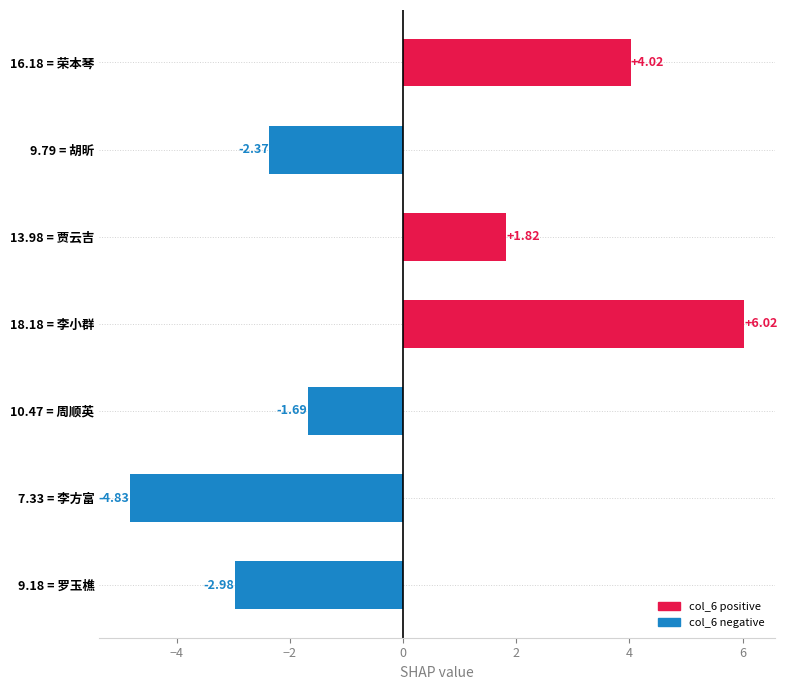

Rank the categories by value from lowest to highest.

7.33 = 李方富, 9.18 = 罗玉樵, 9.79 = 胡昕, 10.47 = 周顺英, 13.98 = 贾云吉, 16.18 = 荣本琴, 18.18 = 李小群